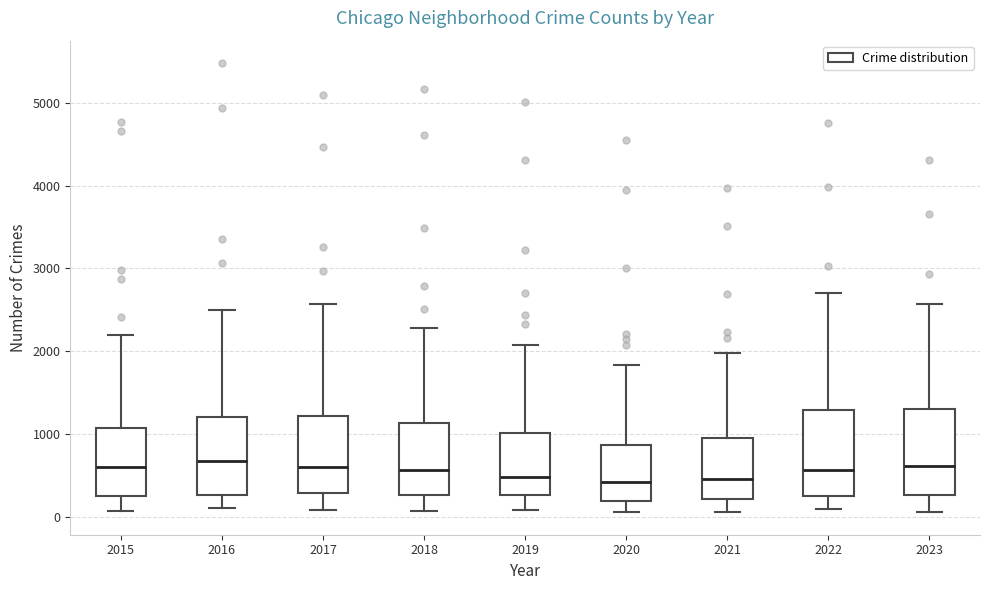

Reading left to right, read every box against the y-axis: the position of its median line, the range the box covers, and the ends of its whiskers. The values are not printed on the chart, so give them approximately, as read against the axis.

2015: median 600, box 300 to 1100, whiskers 100 to 2200
2016: median 700, box 300 to 1200, whiskers 100 to 2500
2017: median 600, box 300 to 1200, whiskers 100 to 2600
2018: median 600, box 300 to 1100, whiskers 100 to 2300
2019: median 500, box 300 to 1000, whiskers 100 to 2100
2020: median 400, box 200 to 900, whiskers 100 to 1800
2021: median 500, box 200 to 900, whiskers 100 to 2000
2022: median 600, box 300 to 1300, whiskers 100 to 2700
2023: median 600, box 300 to 1300, whiskers 100 to 2600